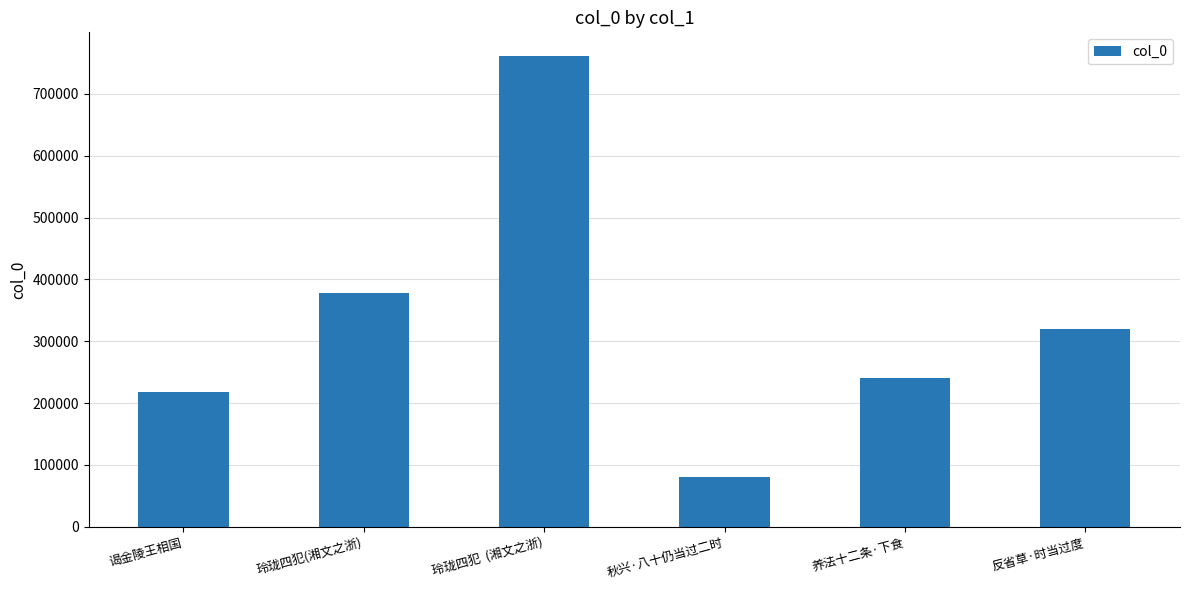

At which category does the chart reach its minimum across all series?

秋兴·八十仍当过二时